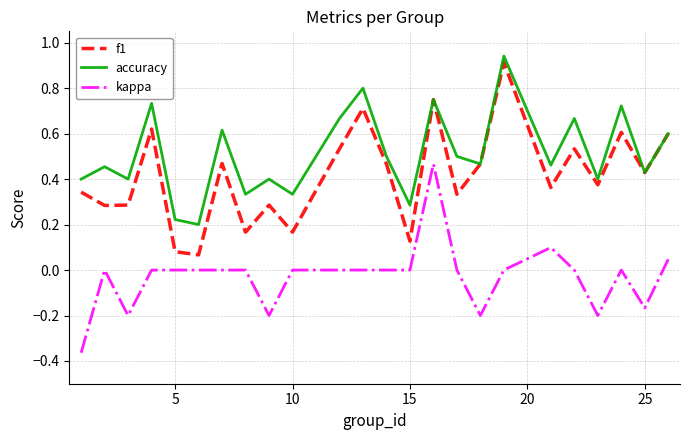

Which series has the largest total across all categories?

accuracy